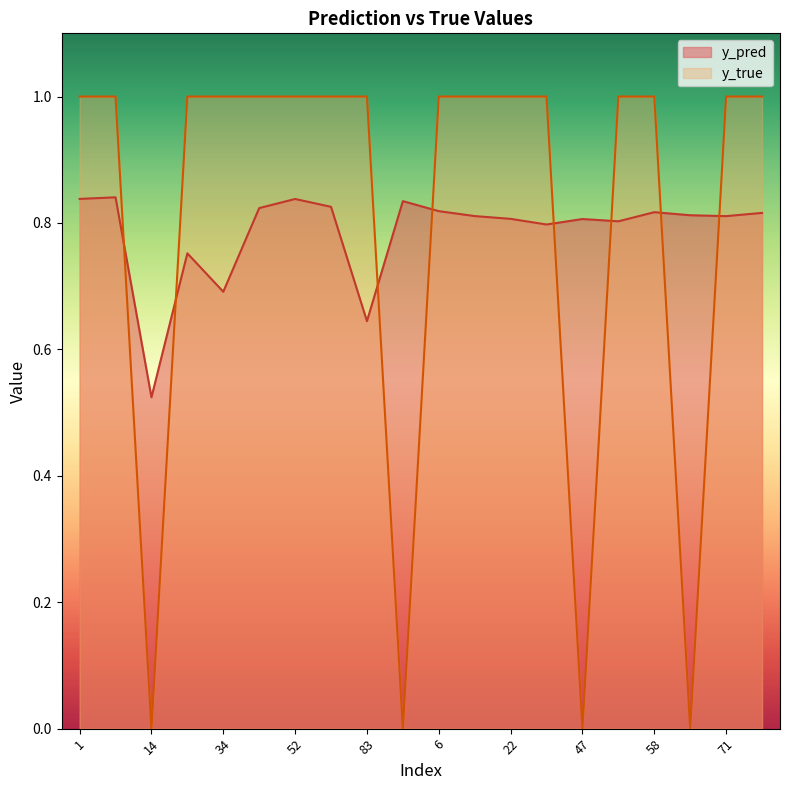

The value of y_true at 22 is 1.0. True or false?

True